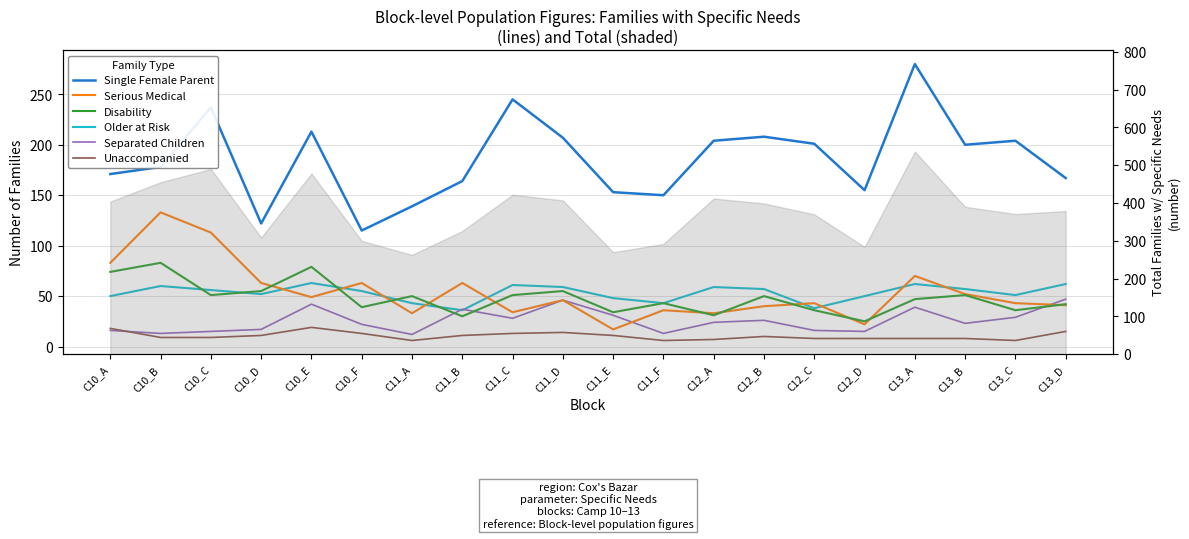

What is the difference between the second highest and minimum values in the Separated Children series?

34